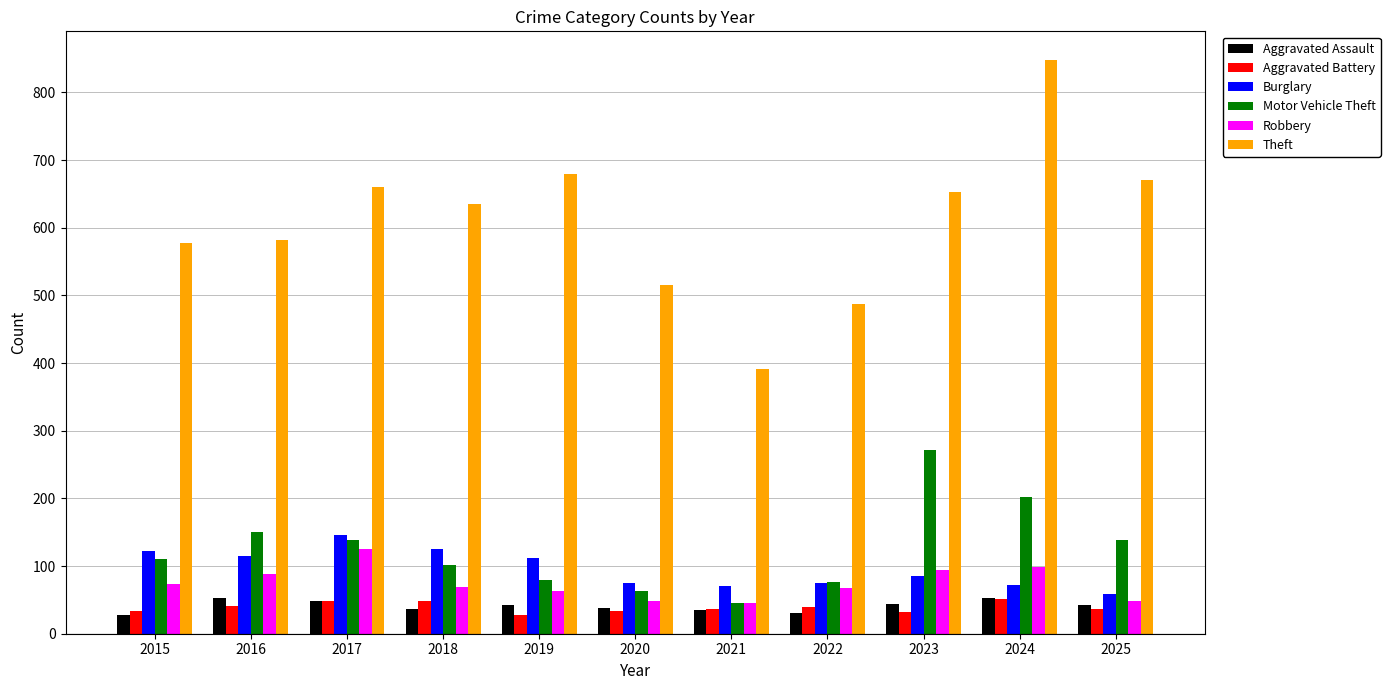

The value of Robbery at 2025 is 49. True or false?

True